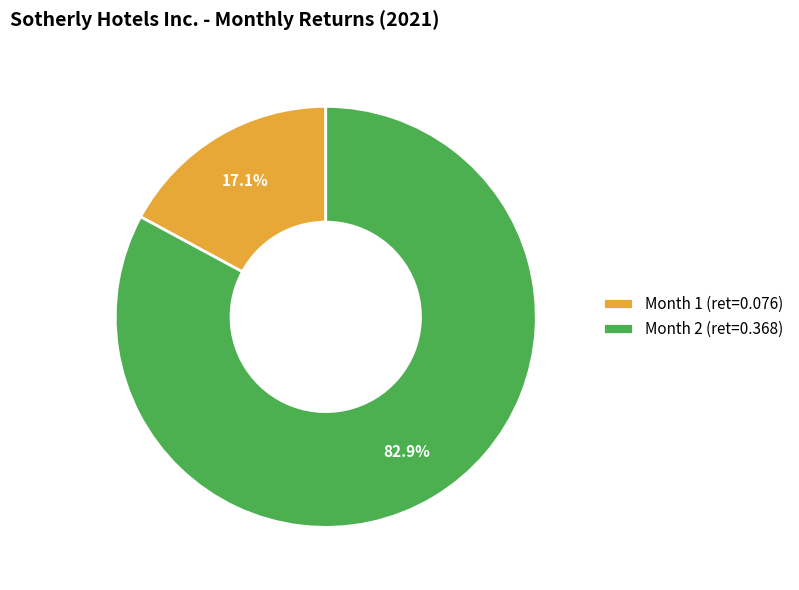

Is it true that Month 1 is 23% of the pie?

False